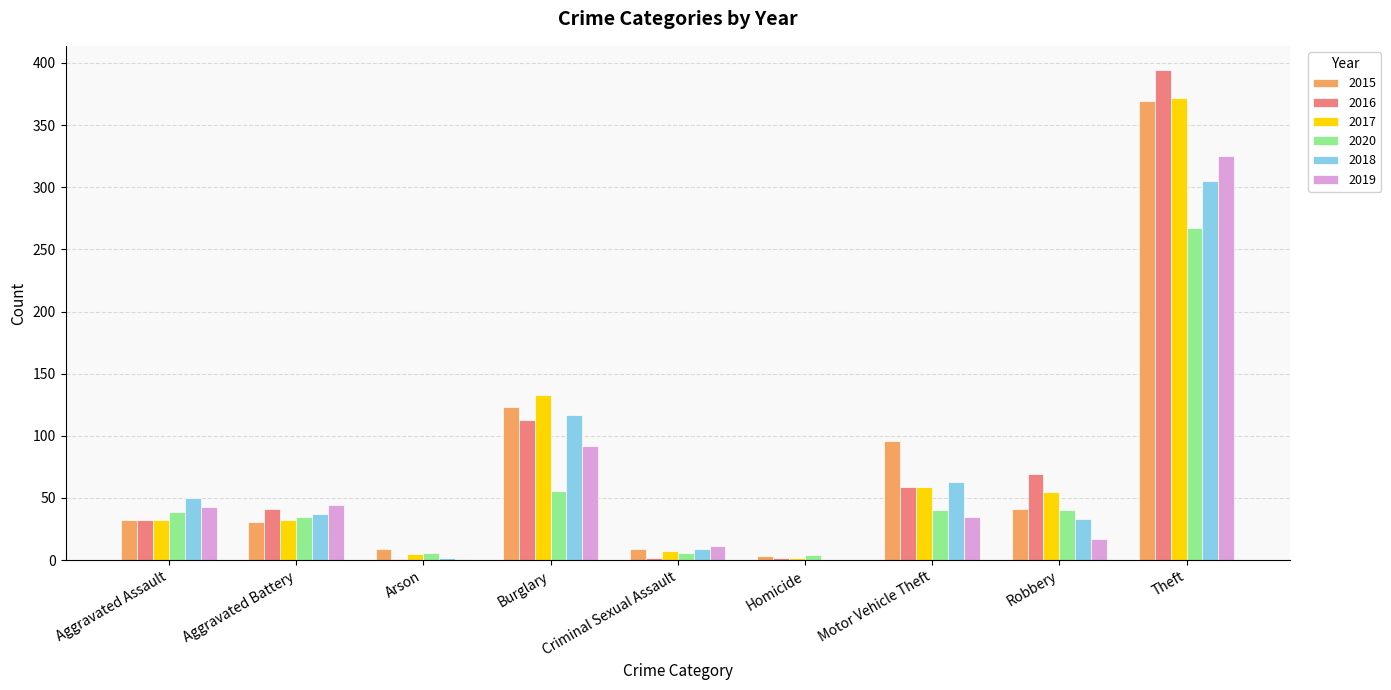

Where is 2017 nearest to the value 187?

Burglary